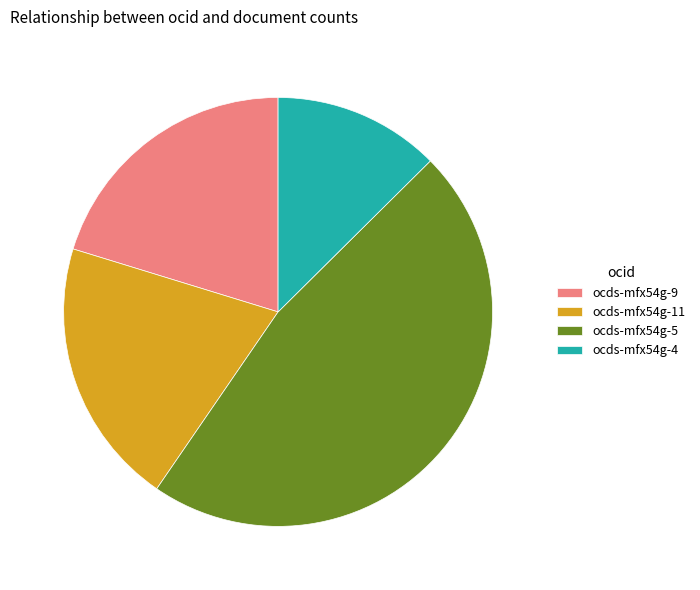

The ocds-mfx54g-5 slice represents 36% of the pie. True or false?

False